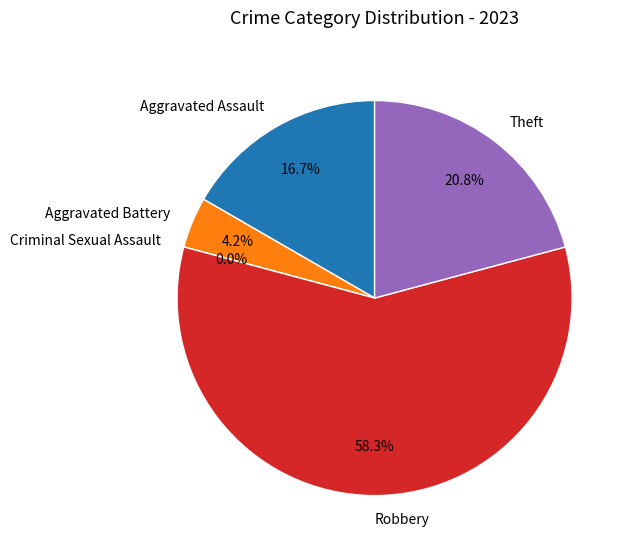

What percentage do Aggravated Assault and Aggravated Battery together represent?

20.8%